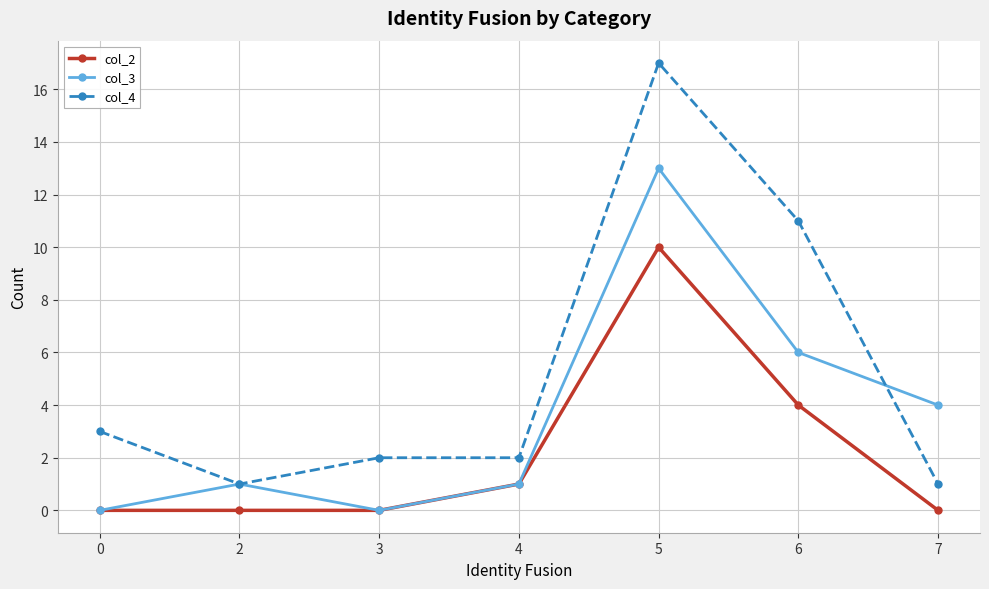

True or false: col_2 has a value of -6 at 3.

False